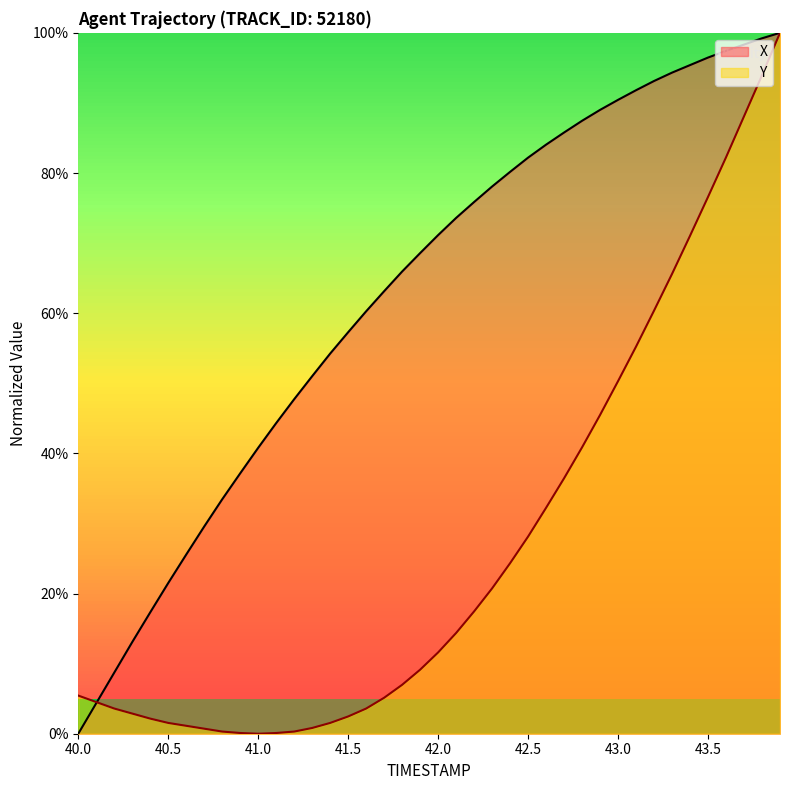

True or false: Y has a value of 76.6 at 43.5.

True